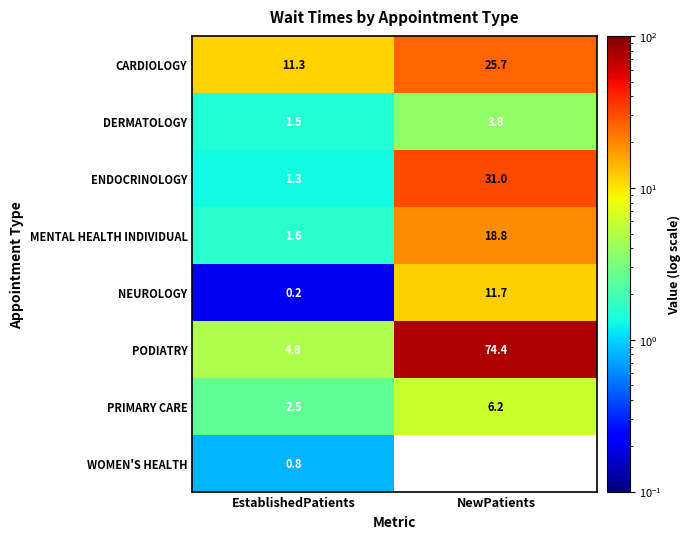

How many data points does each series have?

2